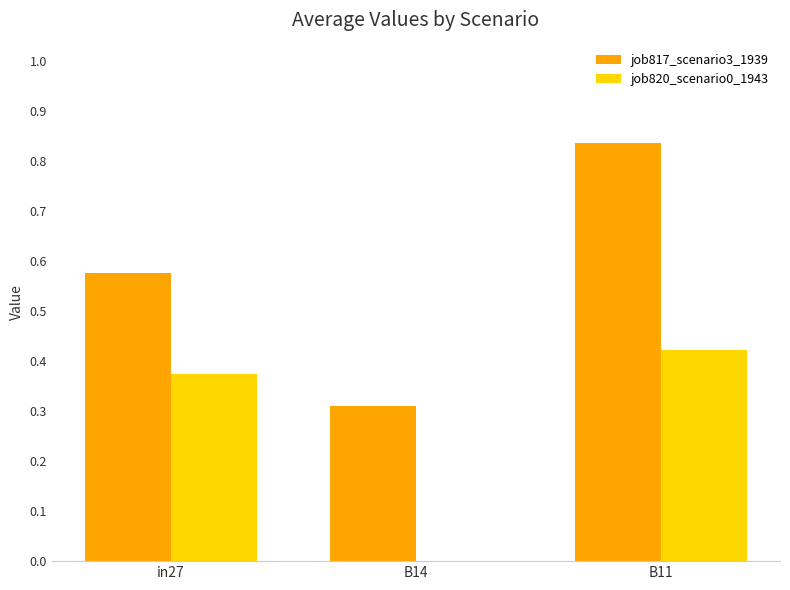

Which series changed the most between B14 and B11?

job817_scenario3_1939